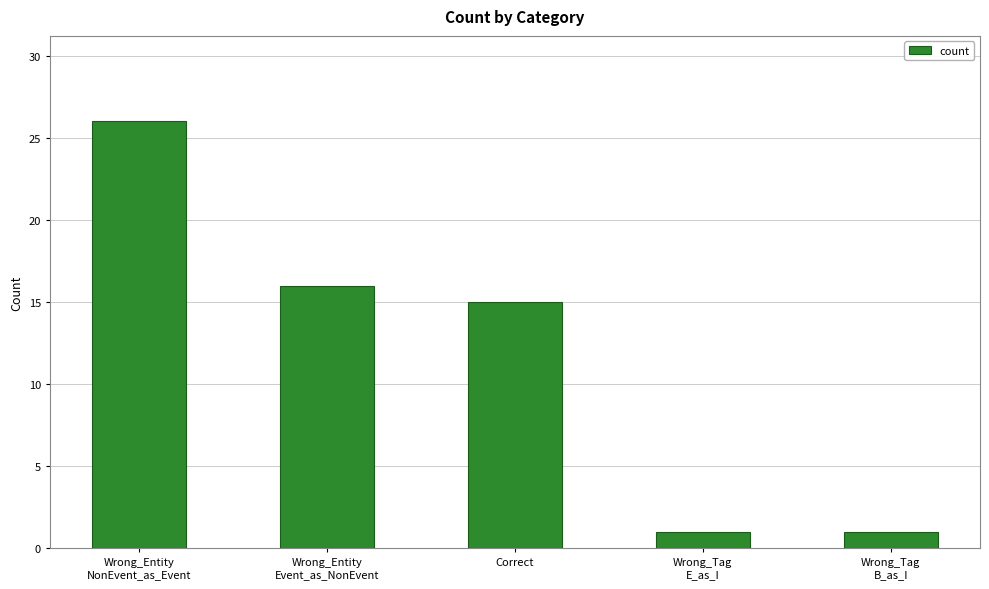

What is the difference between the maximum and minimum values?

25